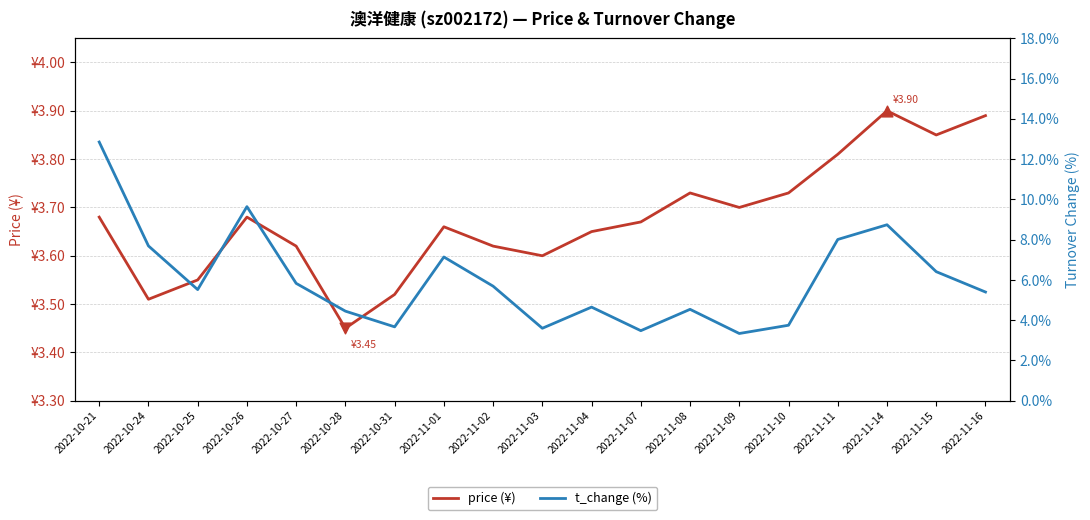

Which series reaches the maximum Y coordinate?

t_change (%)